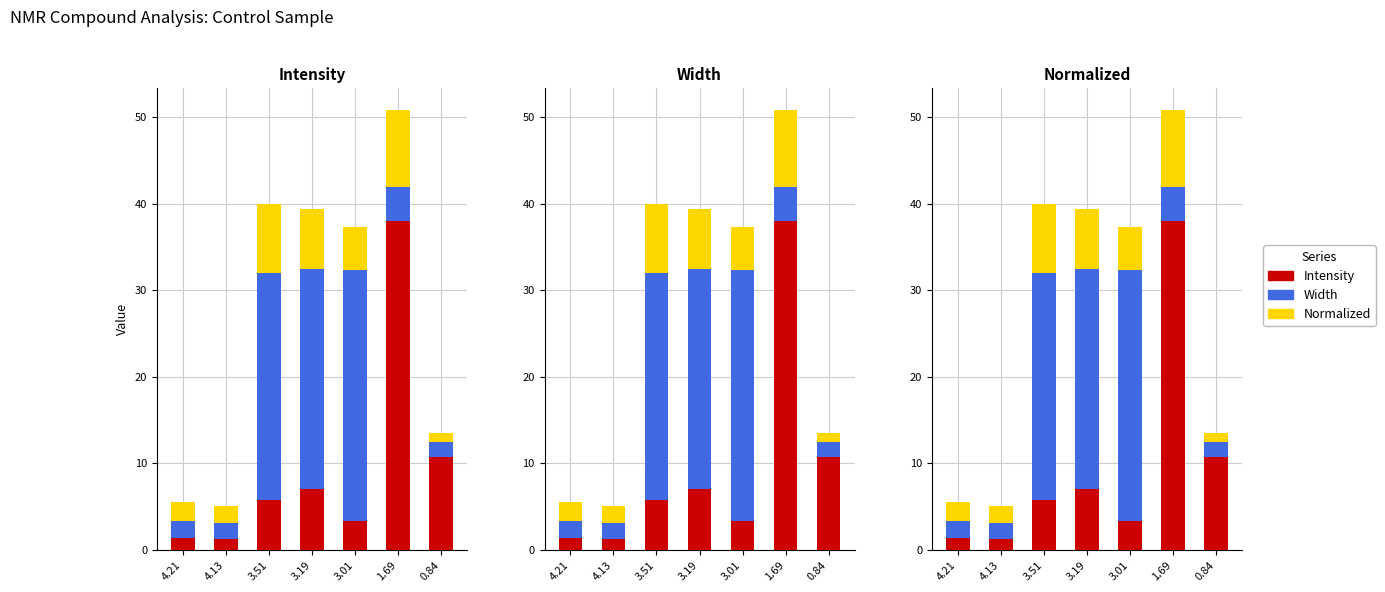

How many series are shown in this chart?

3